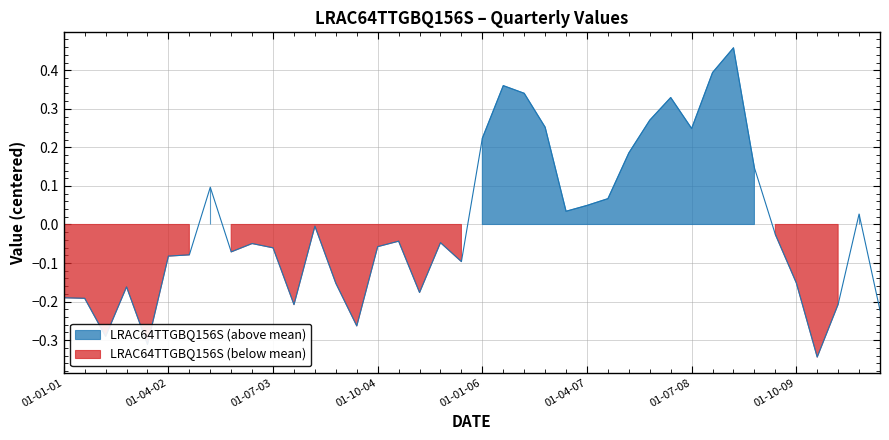

What is the difference between the maximum and second lowest values?

0.8